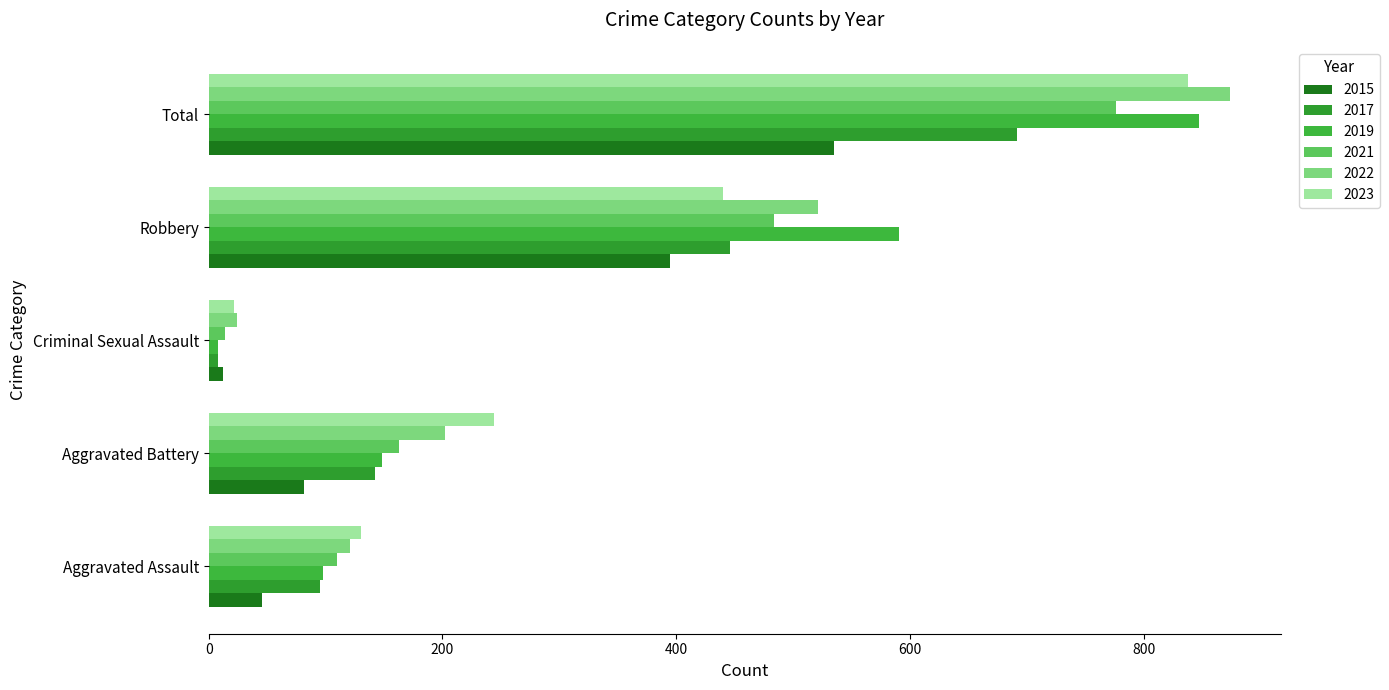

What is the sum of all 2017 values?

1383